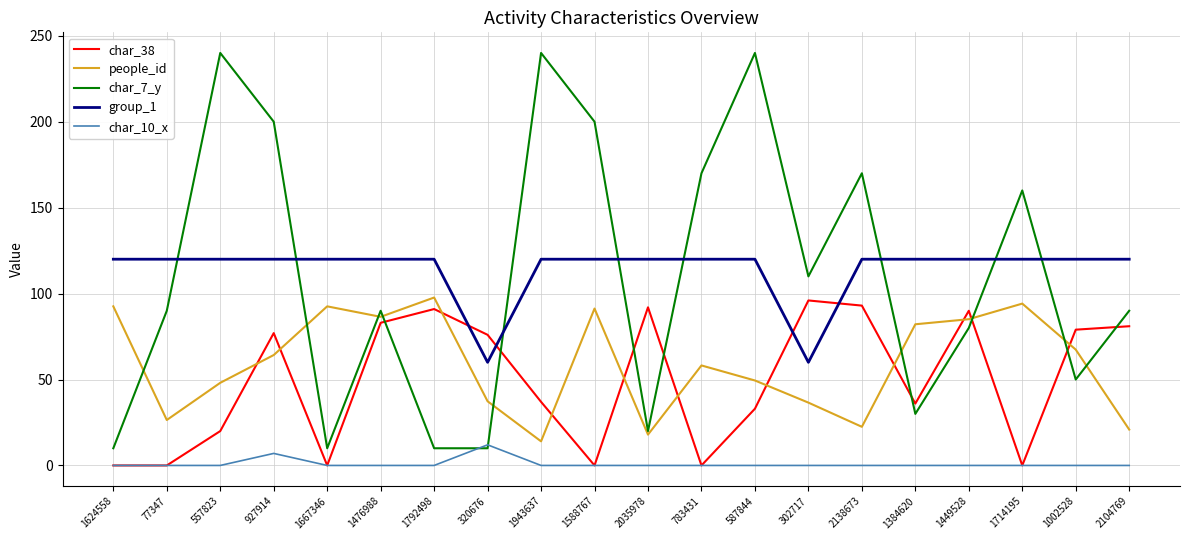

Which series has the widest spread of values?

char_7_y